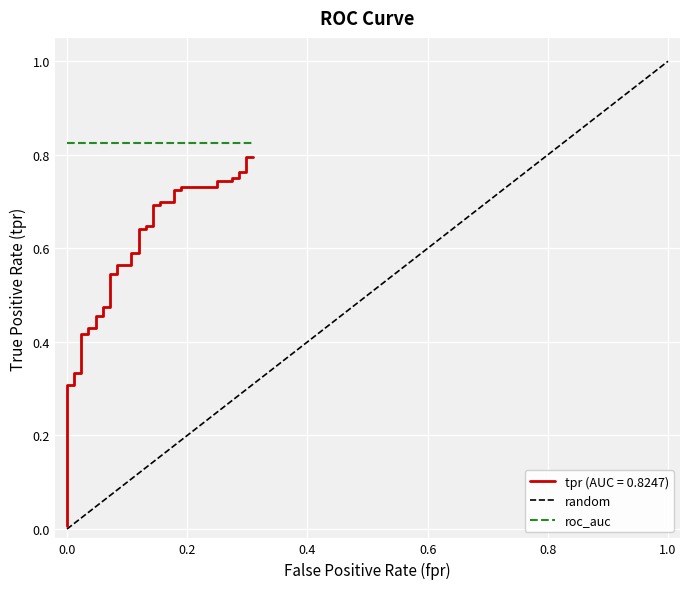

Count the number of categories in the chart.

2